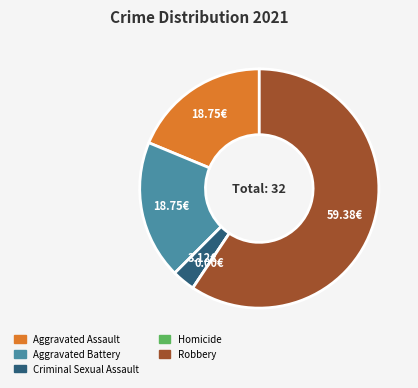

Is there any slice that represents more than half of the pie?

Yes